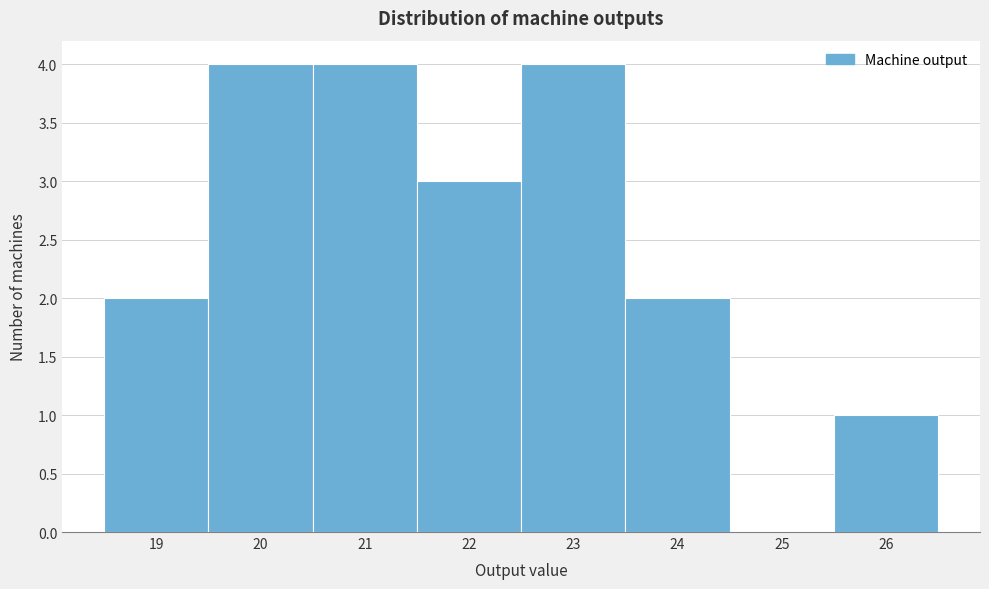

Reading left to right, transcribe this chart: for each bar, give the range it covers on the x-axis and its height. The values are not printed on the chart, so give them approximately, as read against the axis.

18.5 to 19.5: 2
19.5 to 20.5: 4
20.5 to 21.5: 4
21.5 to 22.5: 3
22.5 to 23.5: 4
23.5 to 24.5: 2
24.5 to 25.5: 0
25.5 to 26.5: 1